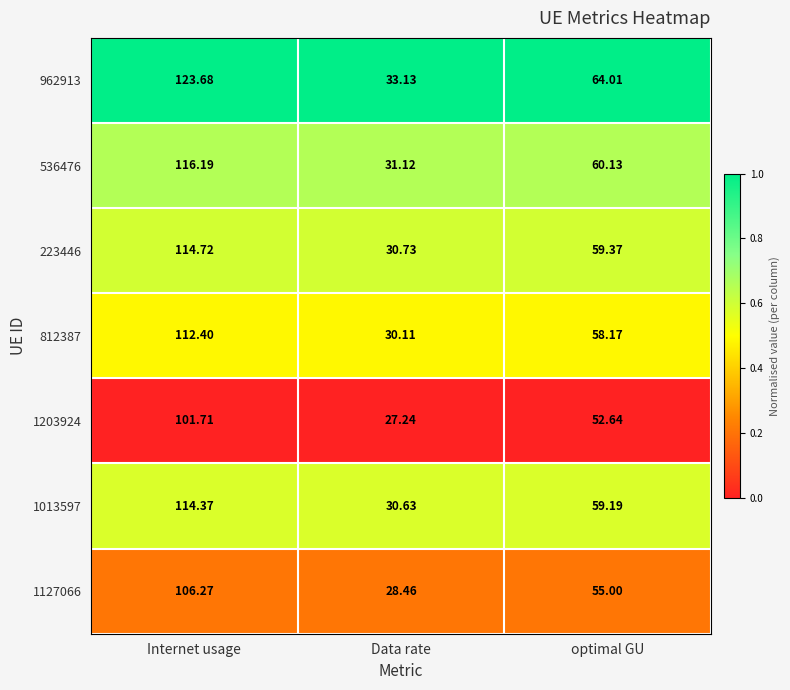

Which series has the largest range (max minus min)?

962913